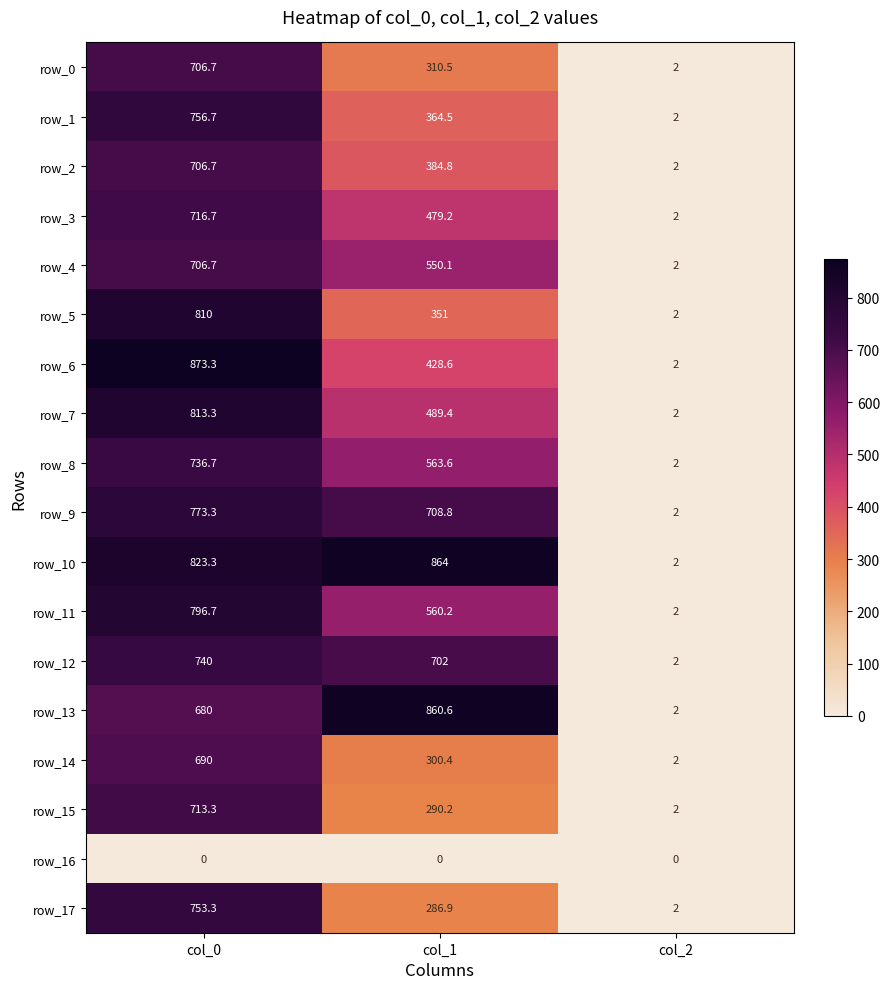

At which category is the sum across all series the highest?

col_0